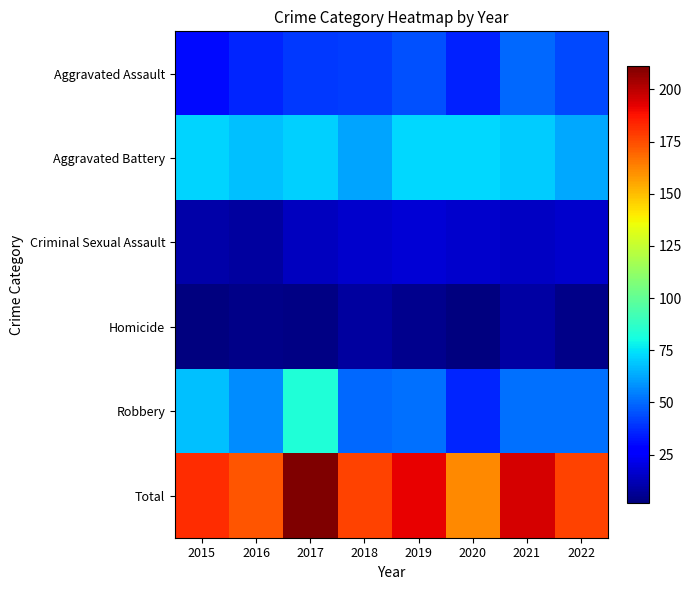

Rank the series by their maximum value, from highest to lowest.

Total, Robbery, Aggravated Battery, Aggravated Assault, Criminal Sexual Assault, Homicide